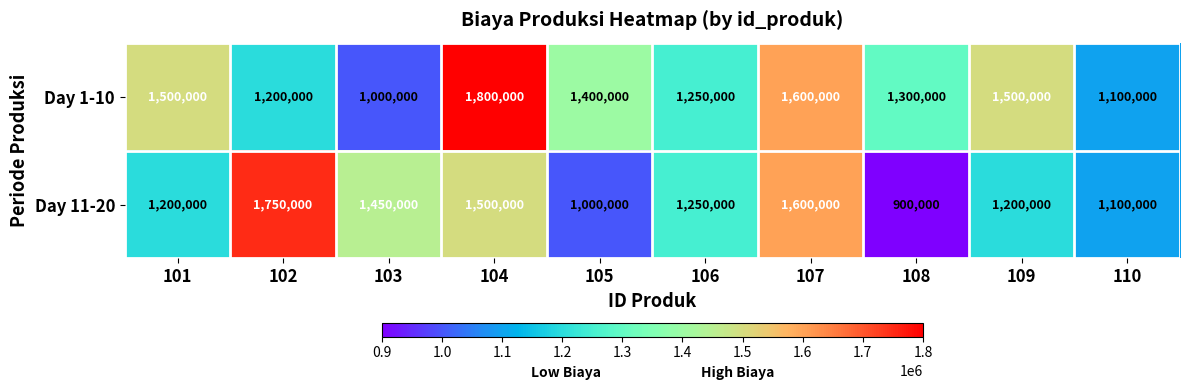

What is the total value across all series at 101?

2700000